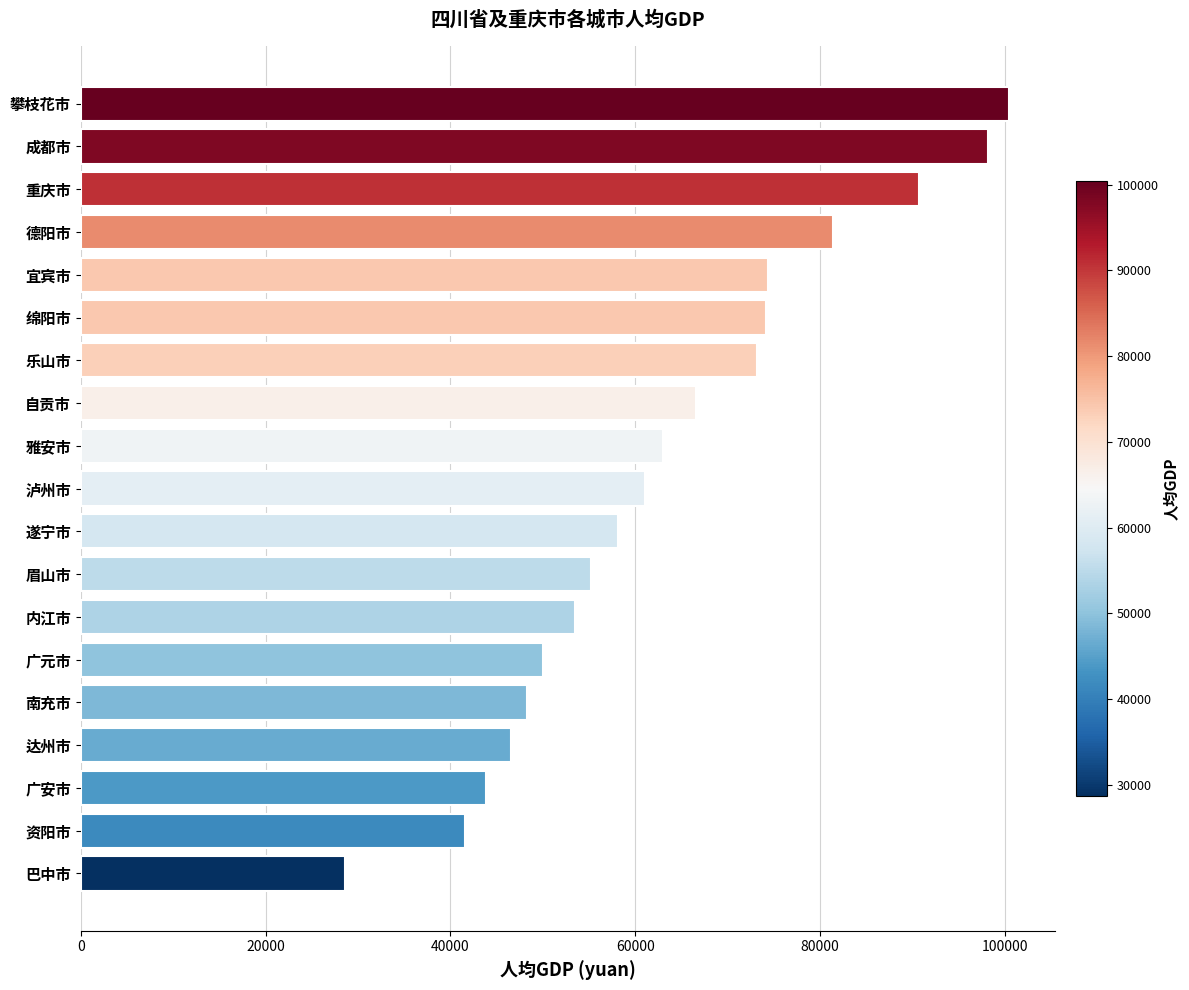

The value at 宜宾市 is 74341. True or false?

True